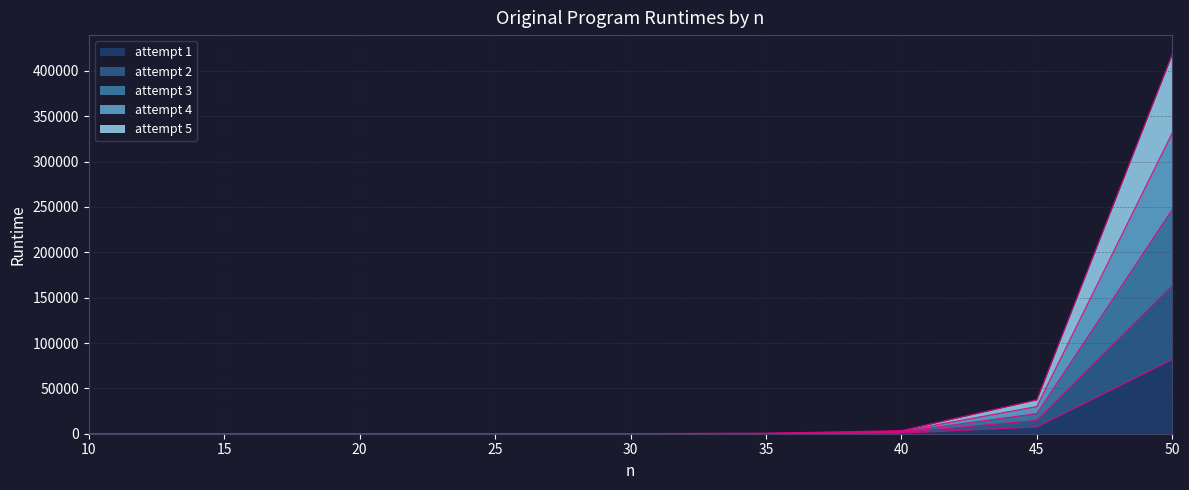

At which category is the sum across all series the highest?

50